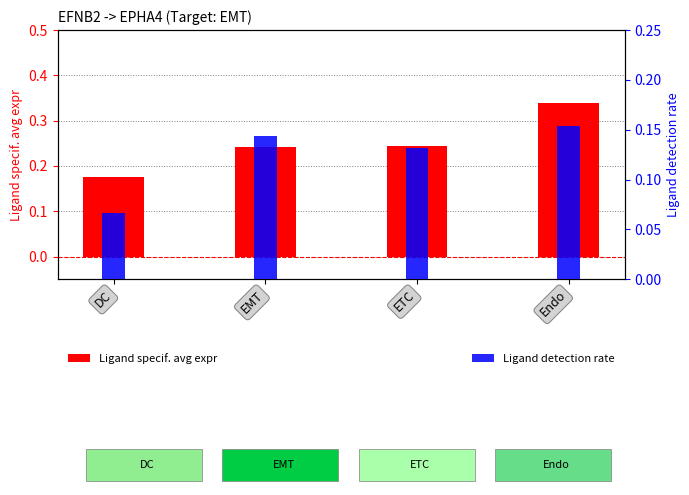

Count the number of categories in the chart.

4